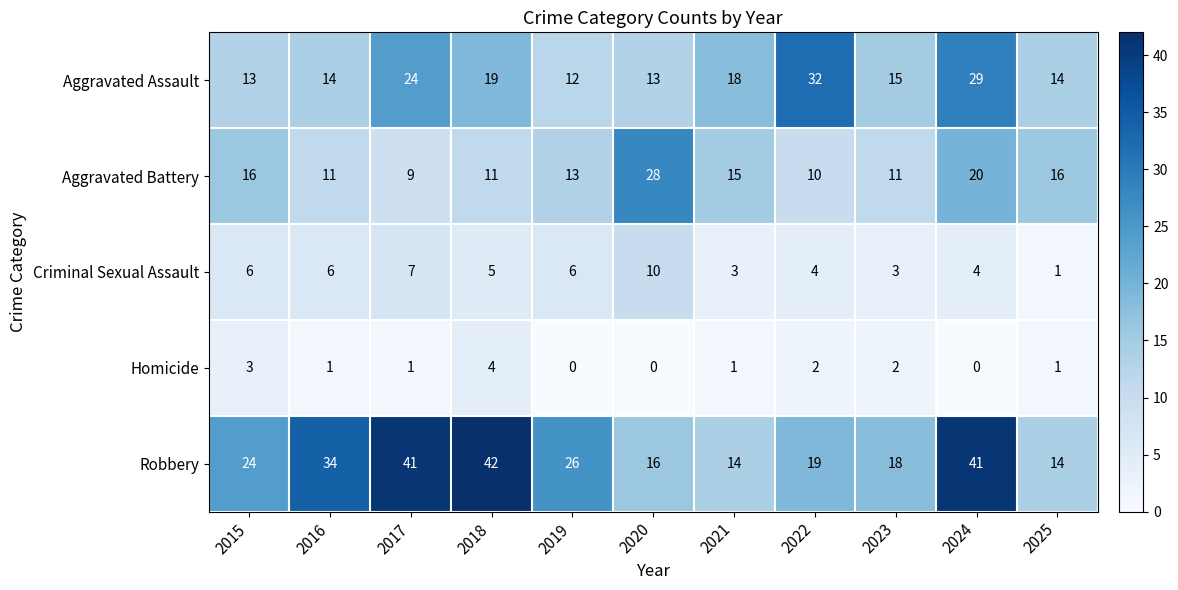

What is the maximum value for Aggravated Assault?

32